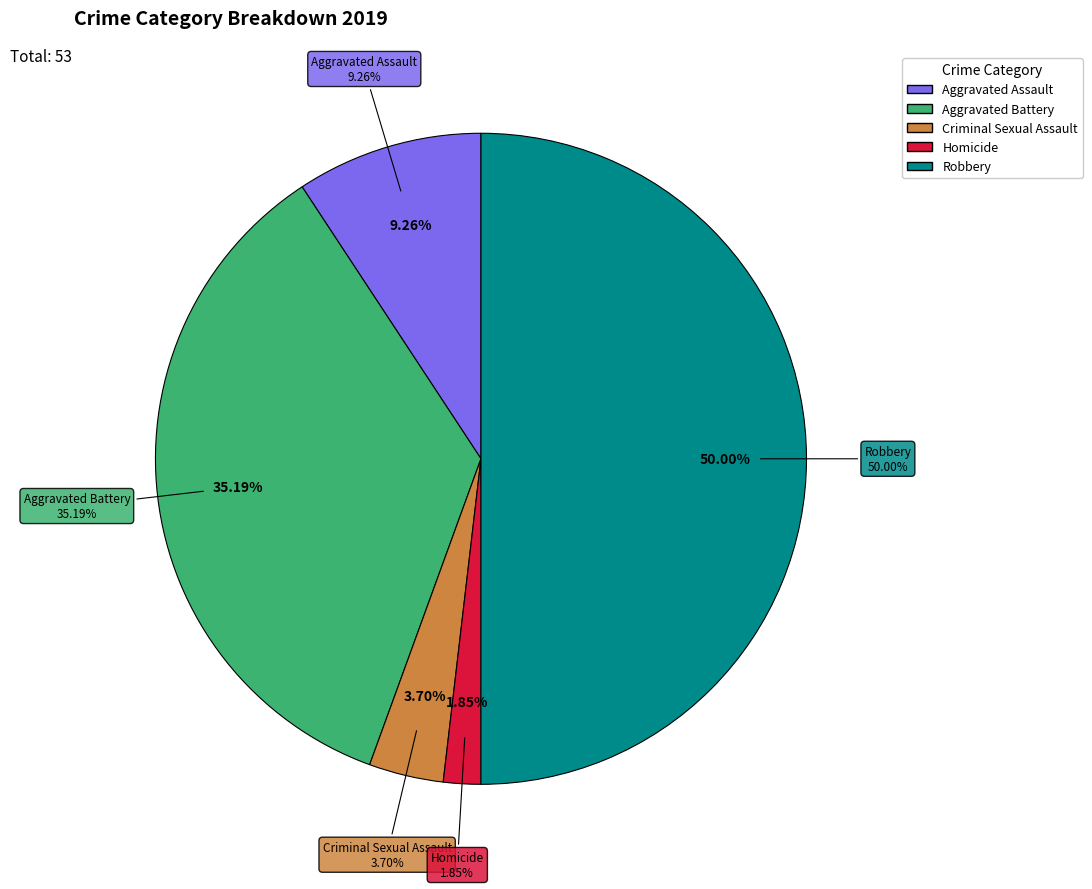

To the nearest percent, what is the average slice percentage?

20%